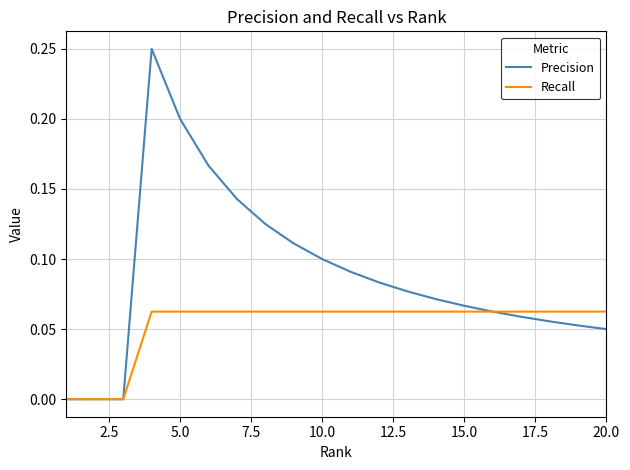

Which series has the widest spread of values?

Precision